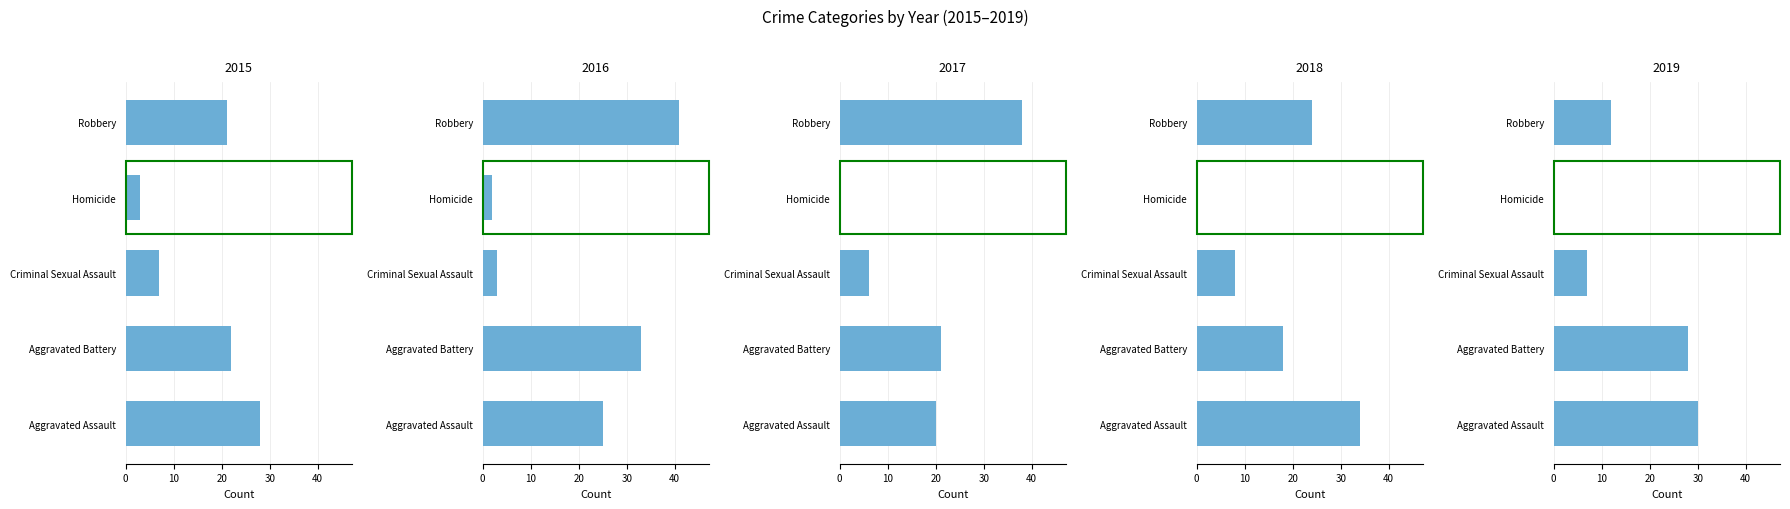

Is it true that 2019 equals 48 at Aggravated Battery?

False